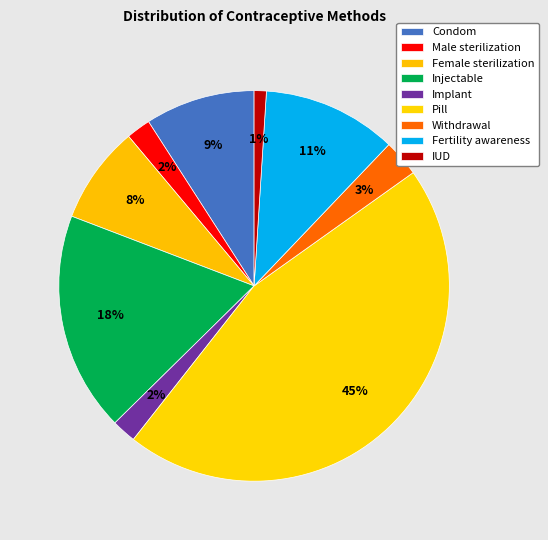

To the nearest percent, what is the average slice percentage?

11%